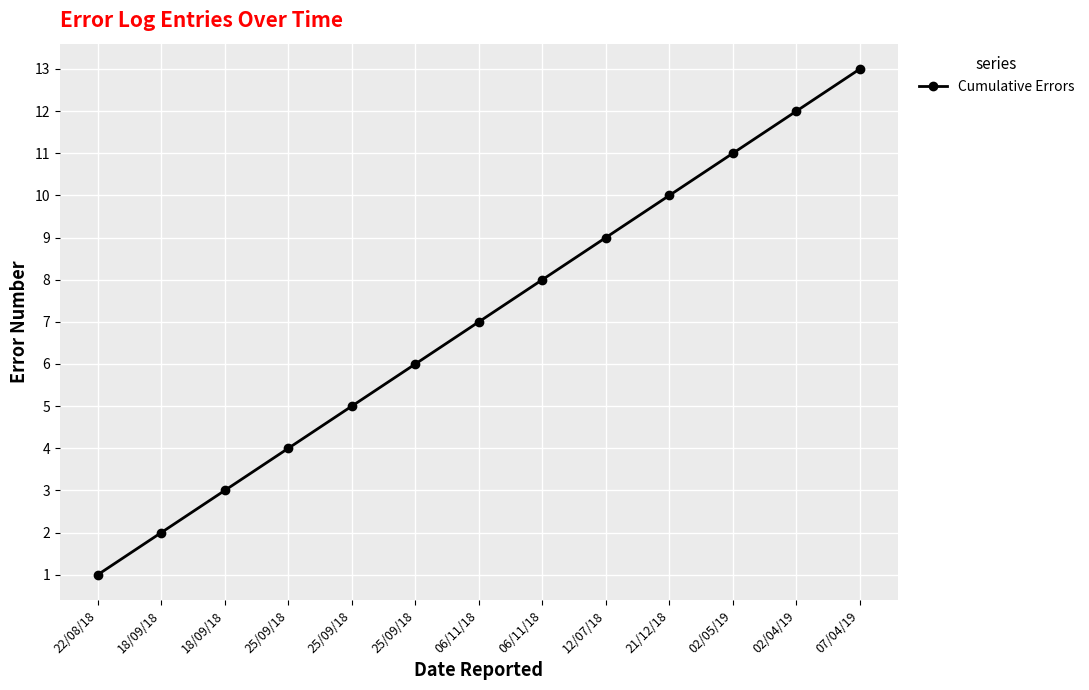

How many lines are shown in the chart?

1